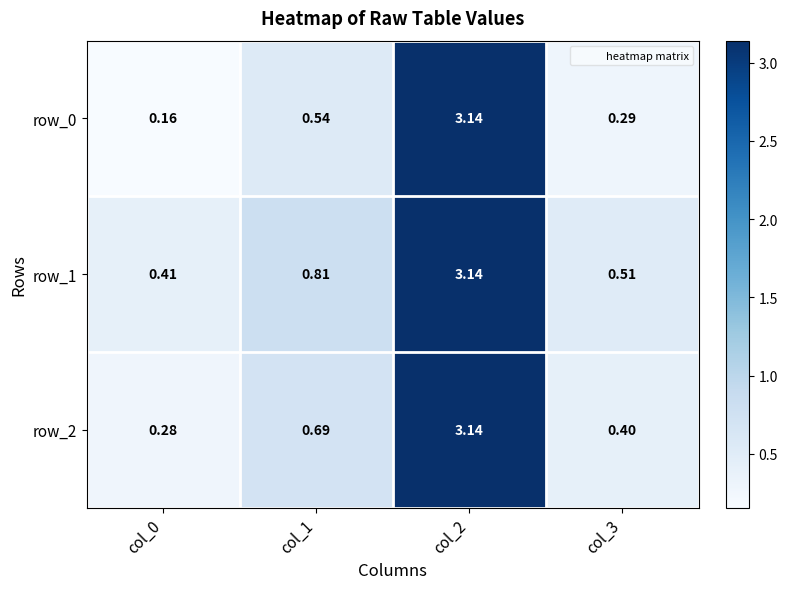

Which series has the largest total across all categories?

row_1